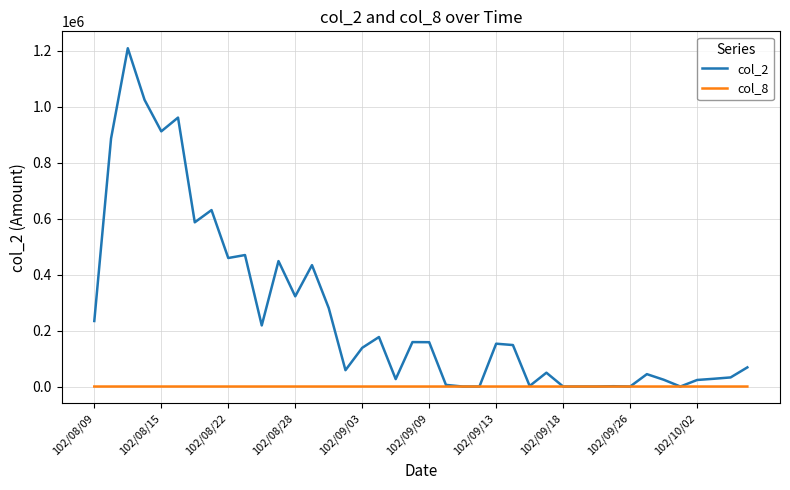

Which series has the widest spread of values?

col_2